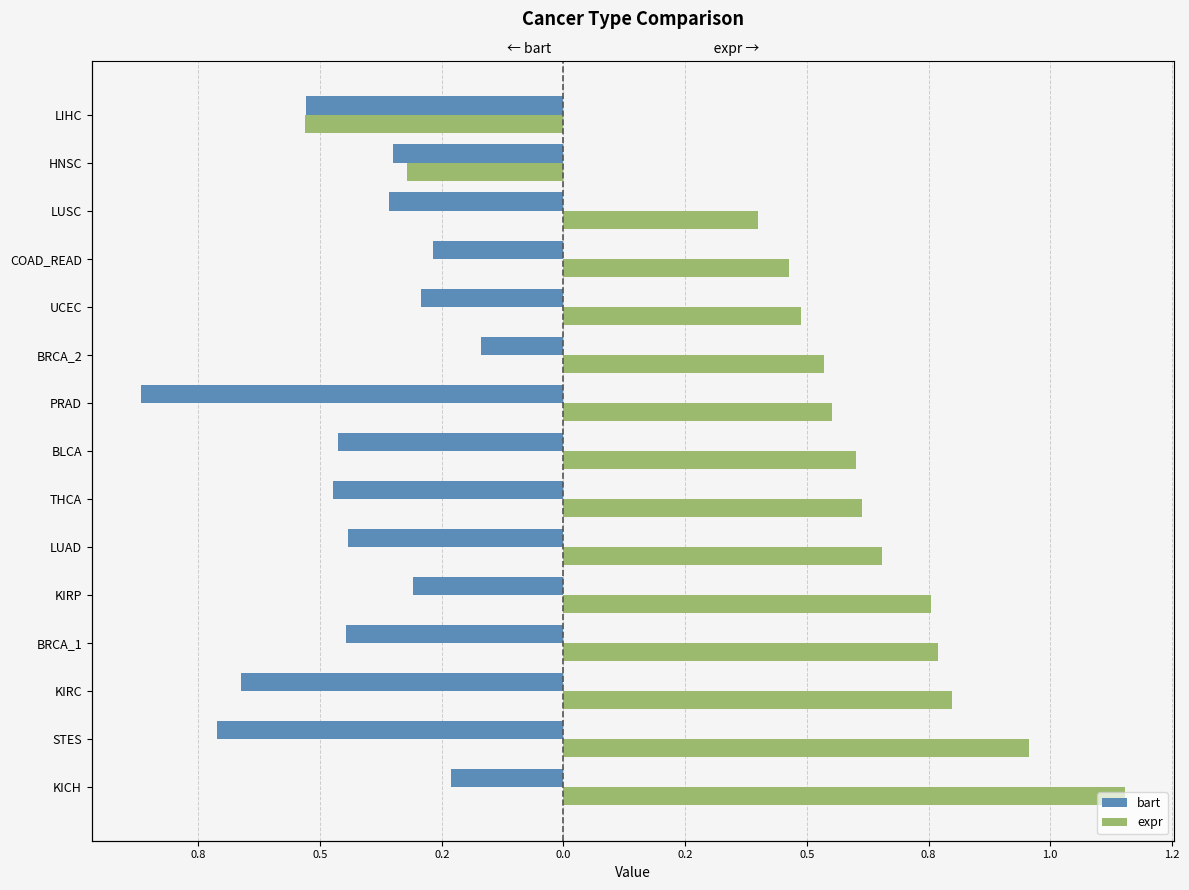

At how many categories does at least one series exceed 0?

13